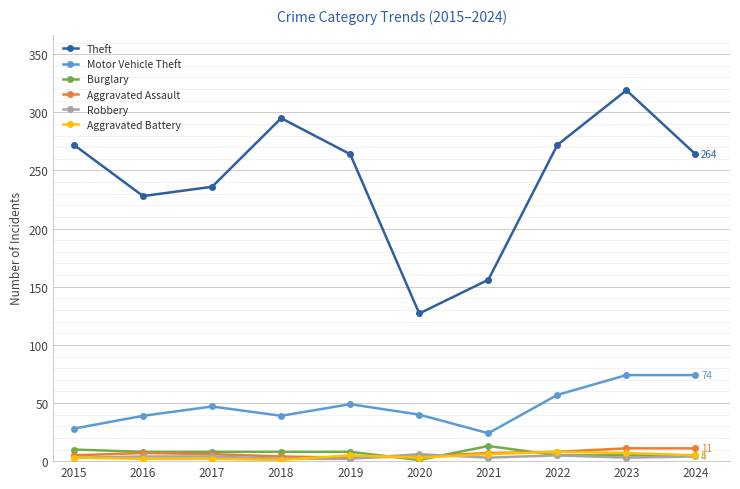

How many values in the Aggravated Battery series are below 5?

5